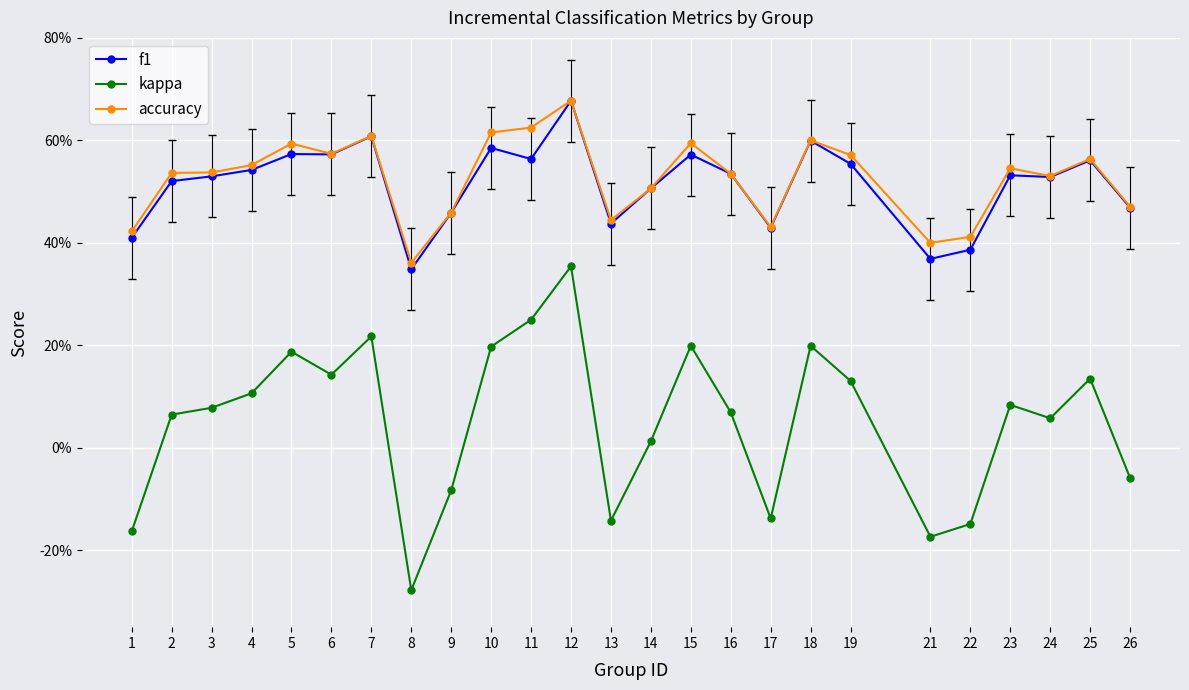

True or false: f1 has more than 1 points higher than both neighbors.

True